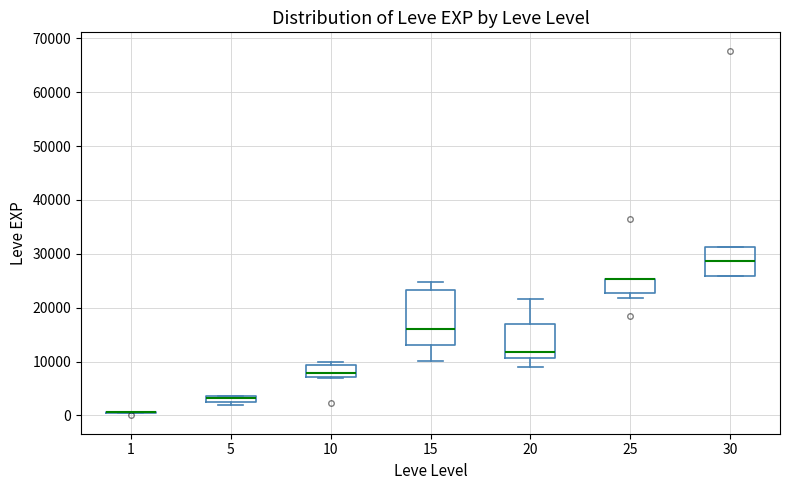

Where does the median line of the box at x = 20 sit on the y-axis? The values are not printed on the chart, so give them approximately, as read against the axis.

12000